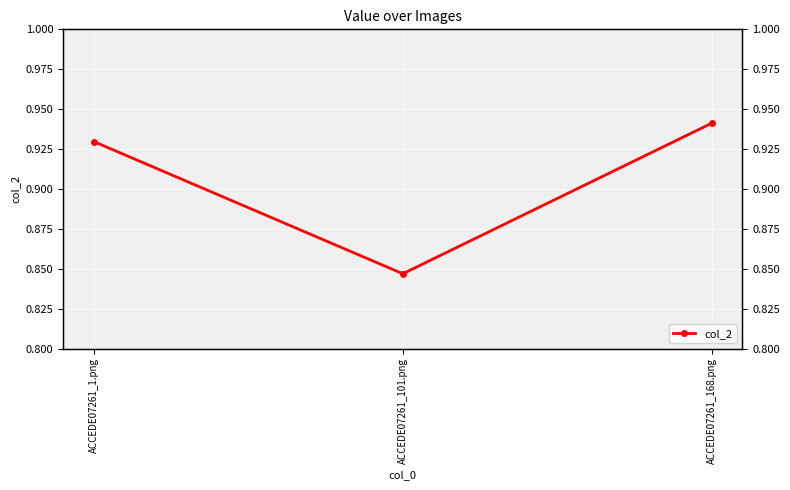

Reading right to left, transcribe all the data shown in this chart.

ACCEDE07261_168.png=0.9	ACCEDE07261_101.png=0.8	ACCEDE07261_1.png=0.9